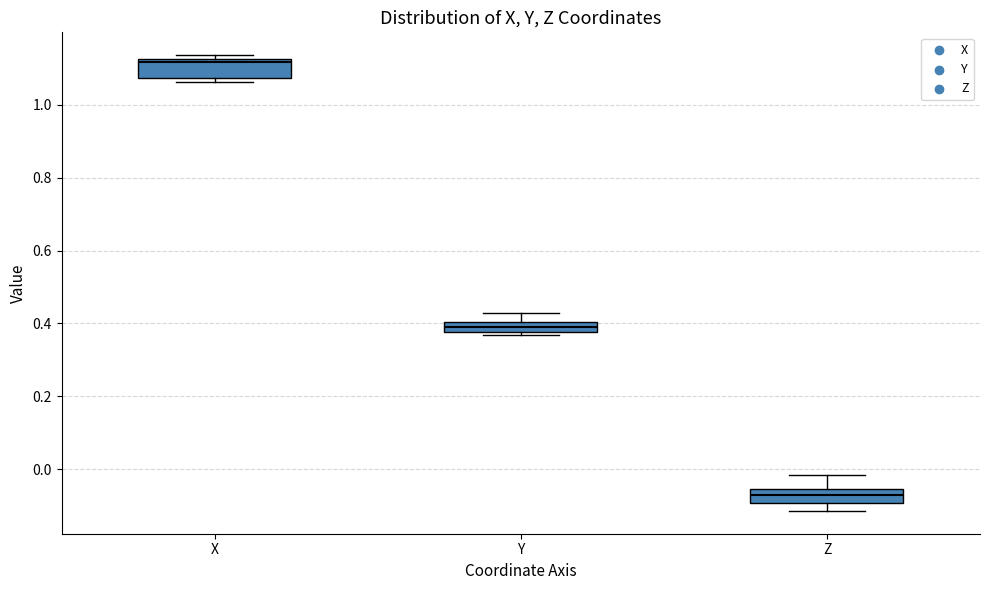

Which box's median line is the highest?

X